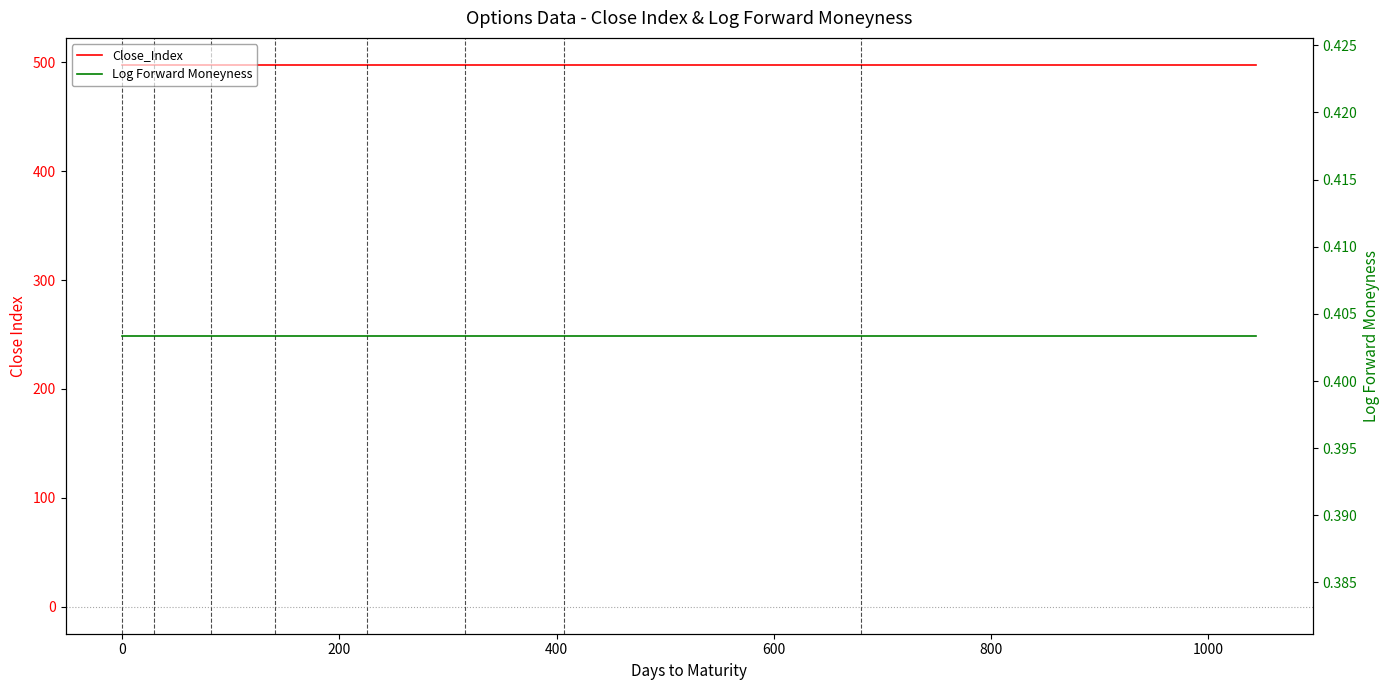

What is the smallest value displayed?

0.4